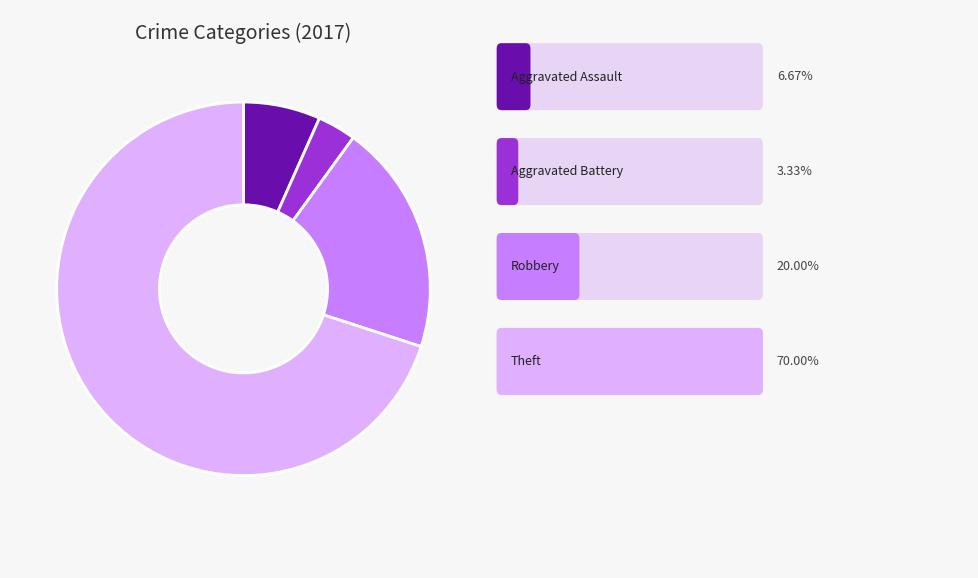

Is there any slice that represents more than half of the pie?

Yes